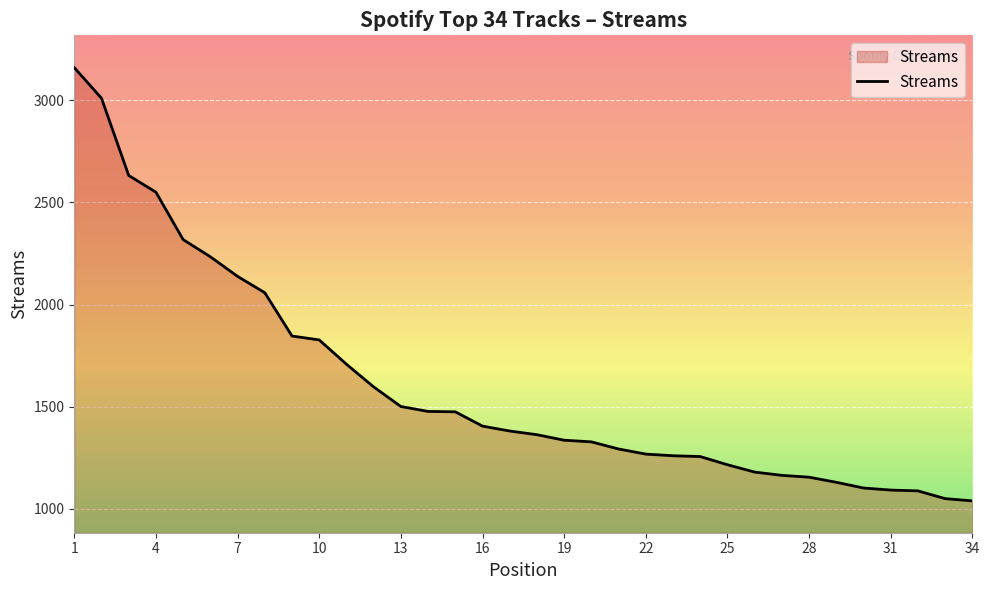

What is the difference between the maximum and minimum values?

2121